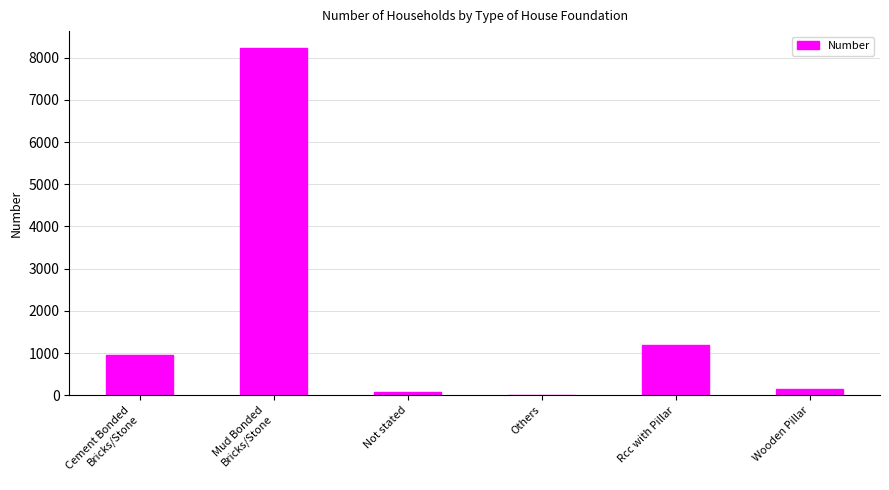

Reading left to right, list all the values displayed in this chart.

Cement Bonded
Bricks/Stone=948	Mud Bonded
Bricks/Stone=8217	Not stated=67	Others=7	Rcc with Pillar=1185	Wooden Pillar=157